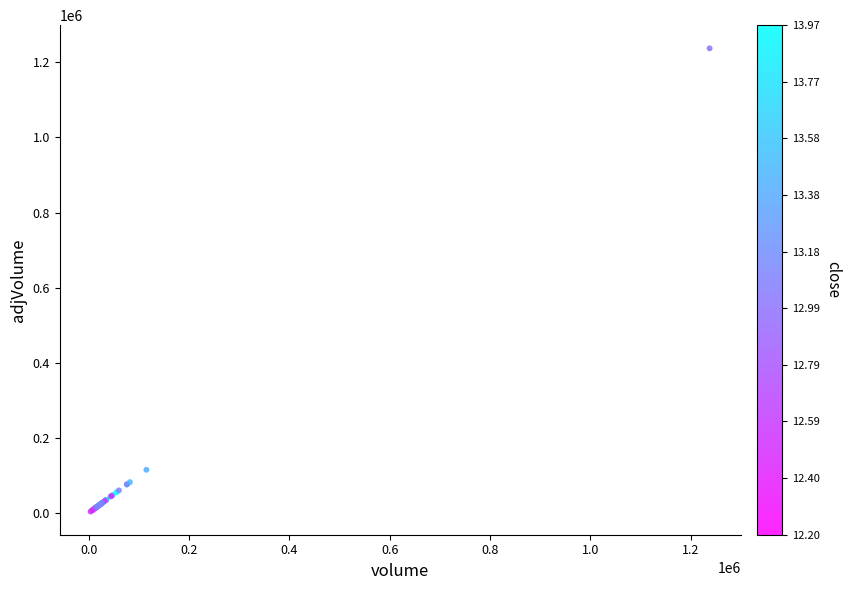

What Y value in the scatter plot is closest to 620550?

114900